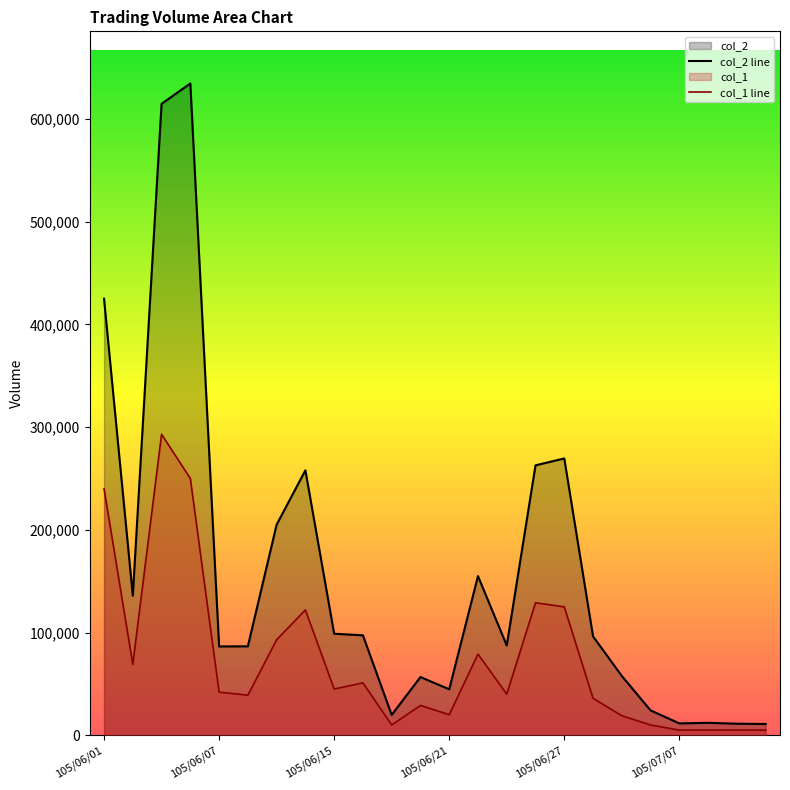

The col_2 line series shows 12100 at 21. True or false?

True